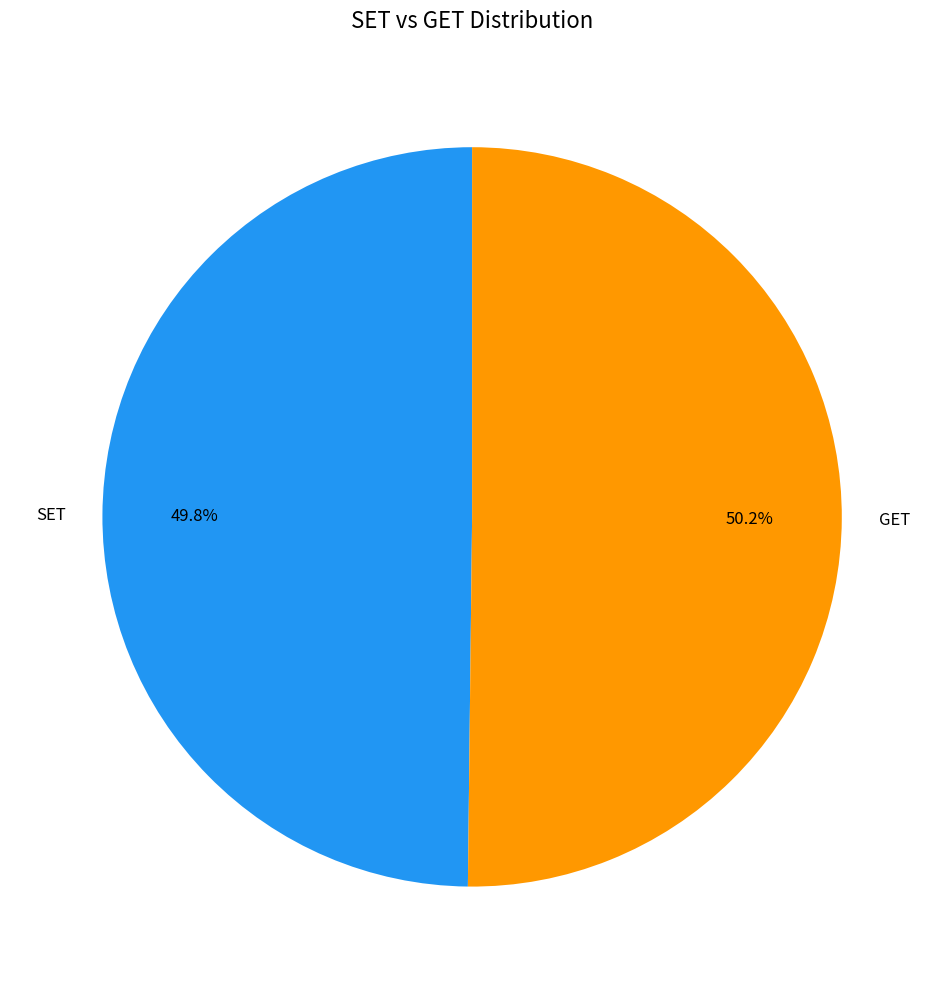

How many slices are in this pie chart?

2